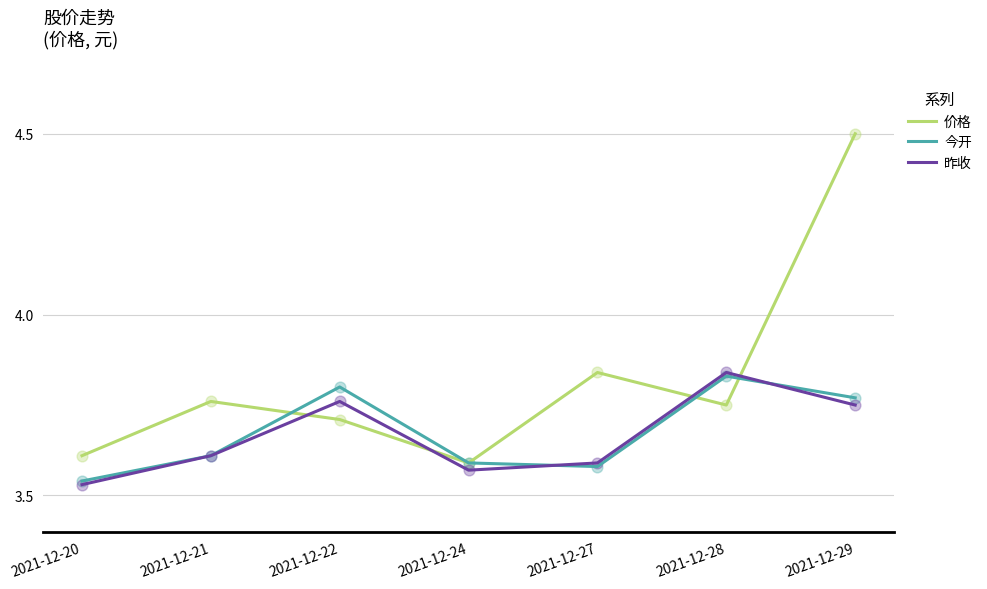

At how many categories does at least one series exceed 4?

1